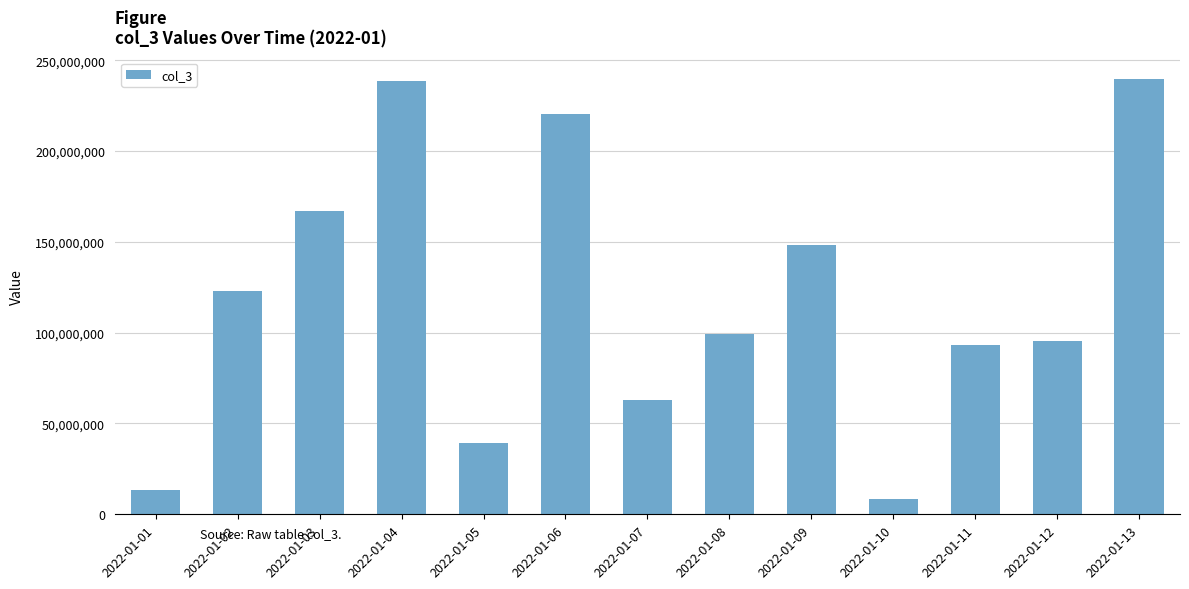

True or false: the data shows 39393192 at 2022-01-05.

True